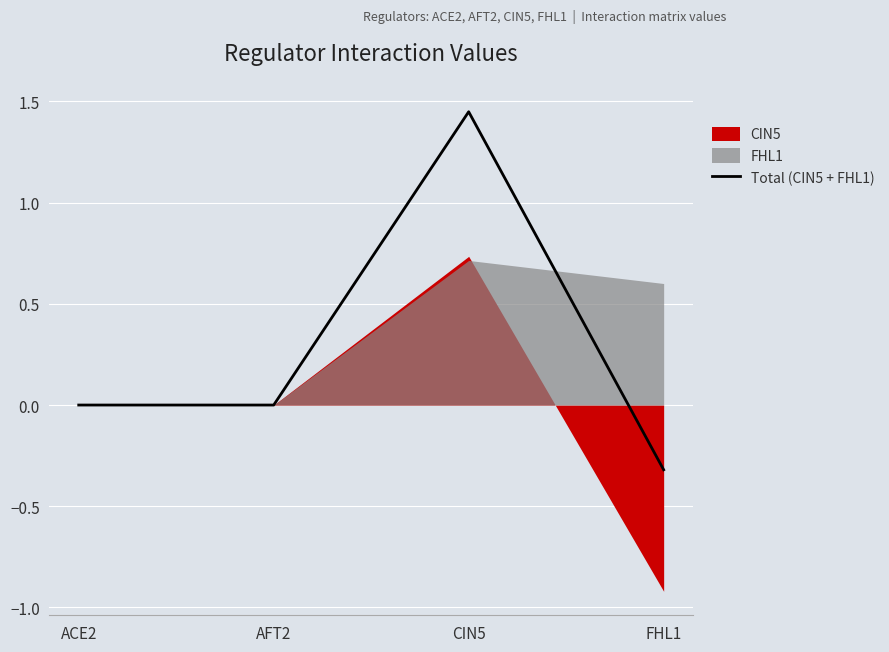

What is the greatest value displayed?

1.4